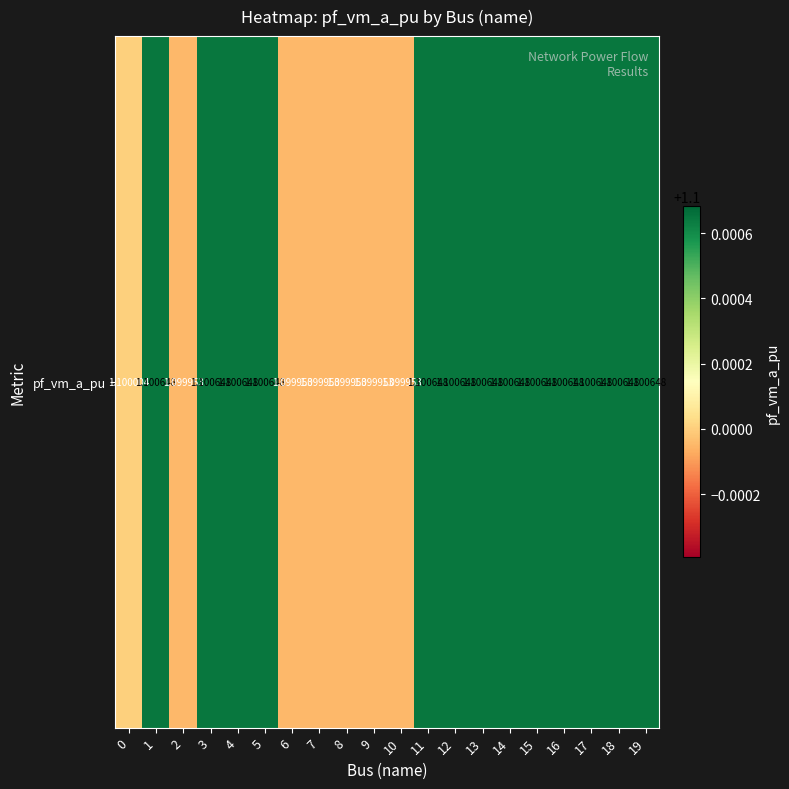

Approximately how many times larger is the value at 17 compared to 16?

1.0